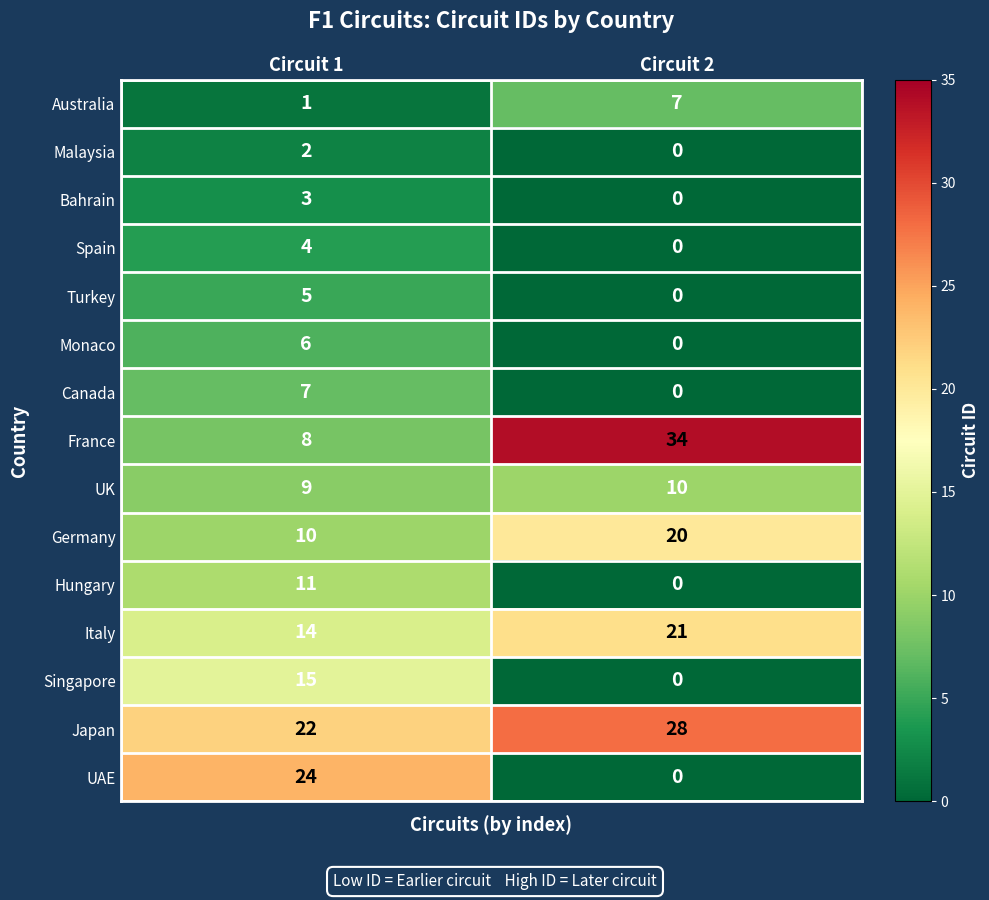

Between Circuit 1 and Circuit 2, which series saw the biggest shift?

France